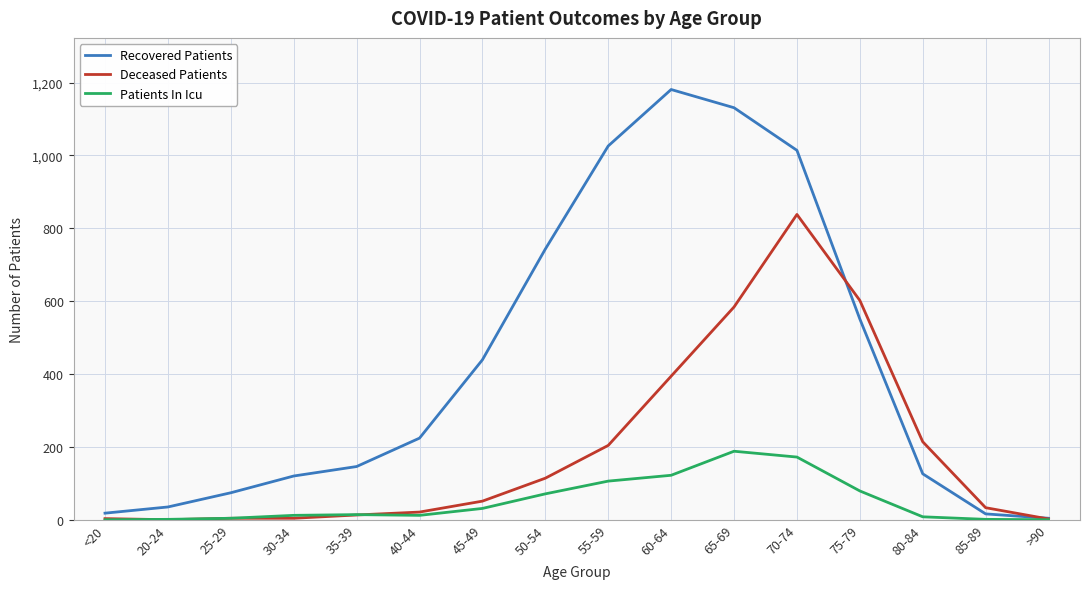

Rank the series by their maximum value, from lowest to highest.

Patients In Icu, Deceased Patients, Recovered Patients